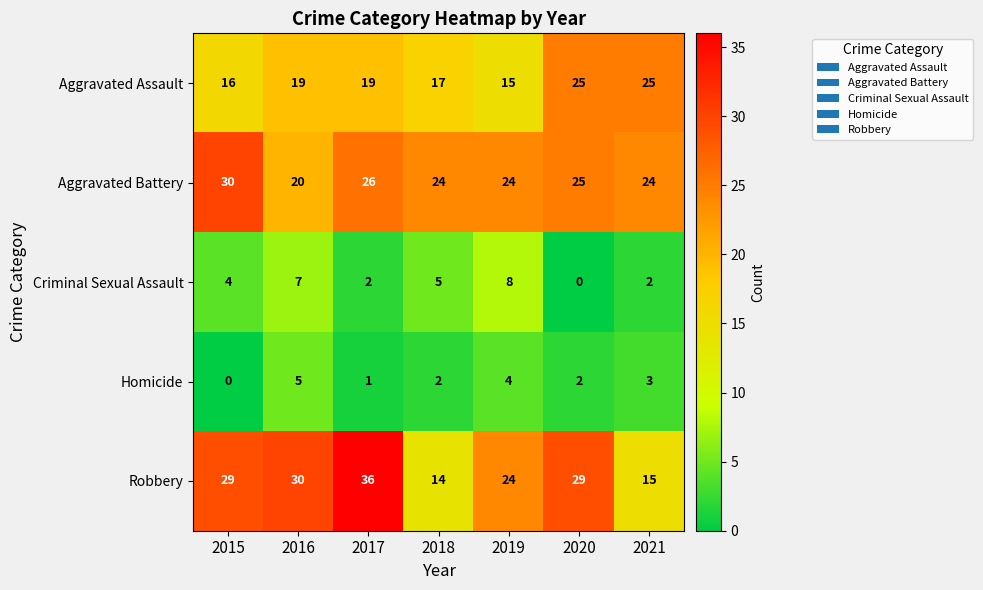

Which series changed the most between 2016 and 2020?

Criminal Sexual Assault